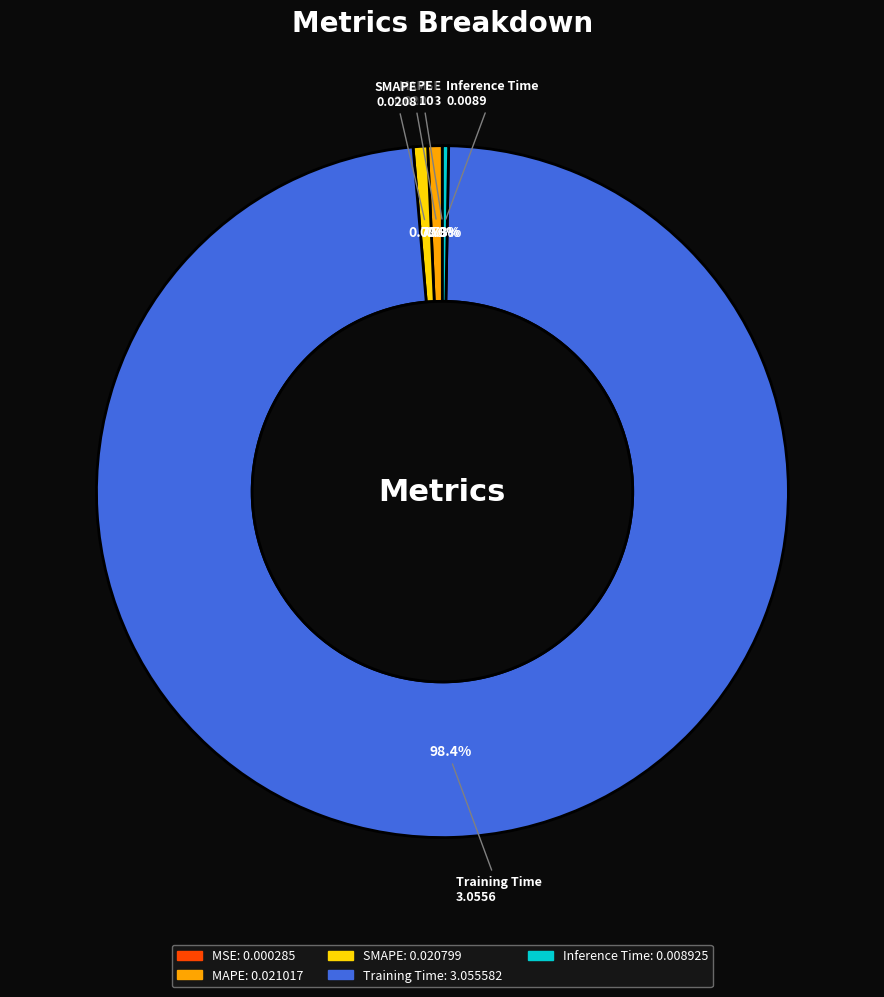

Which has a higher value, Training Time or MAPE?

Training Time